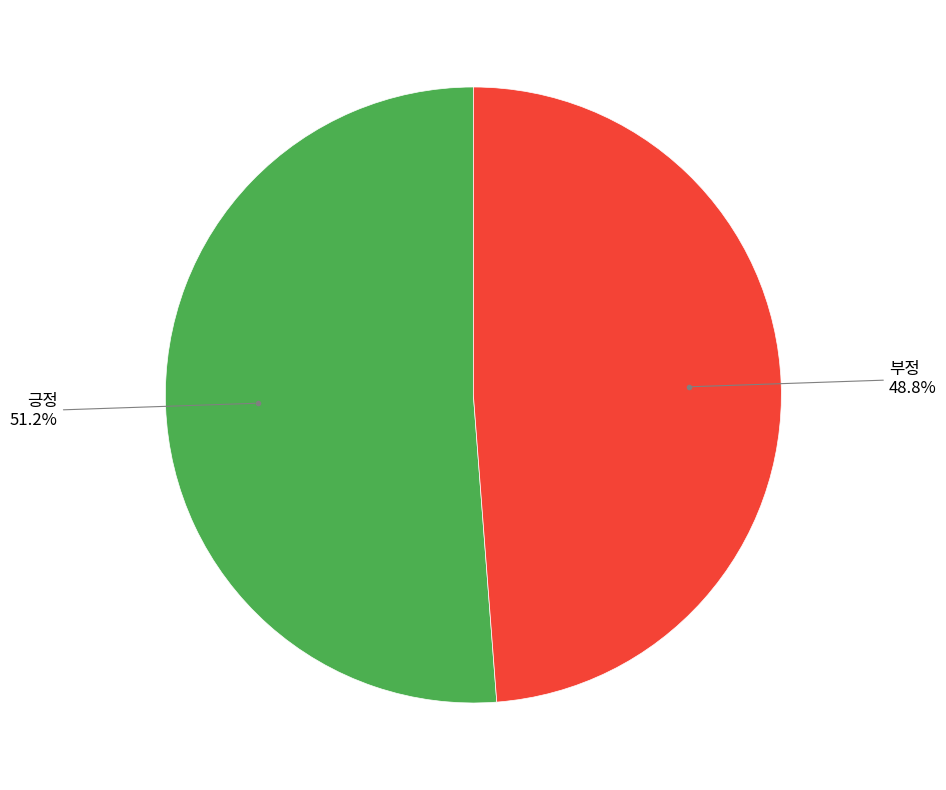

Is there any slice that represents more than half of the pie?

Yes